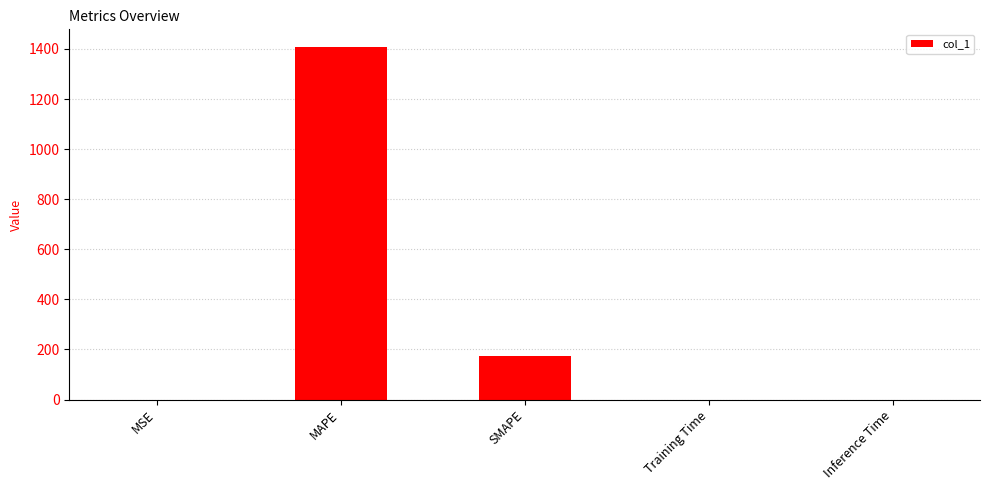

Is it true that the value at Training Time is 0.0?

True